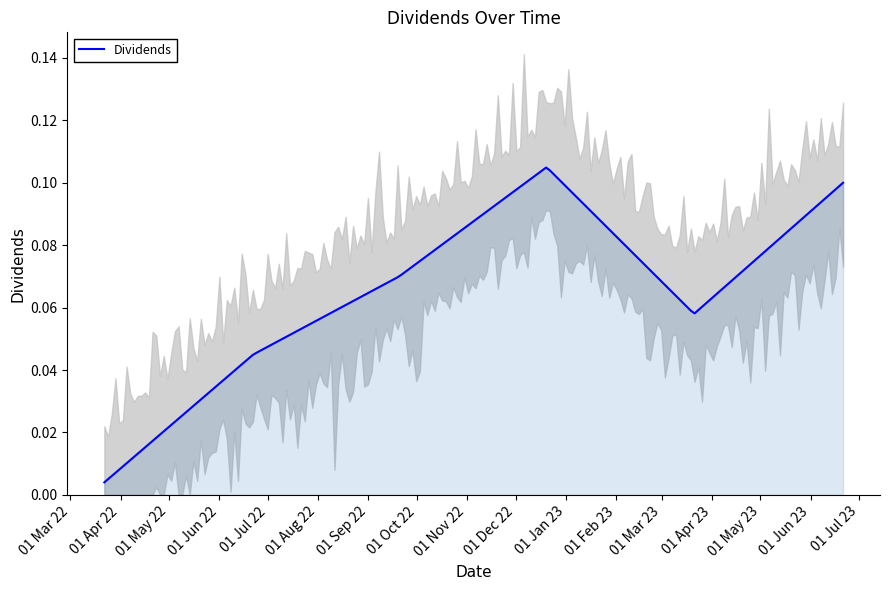

How many distinct data groups are displayed?

1